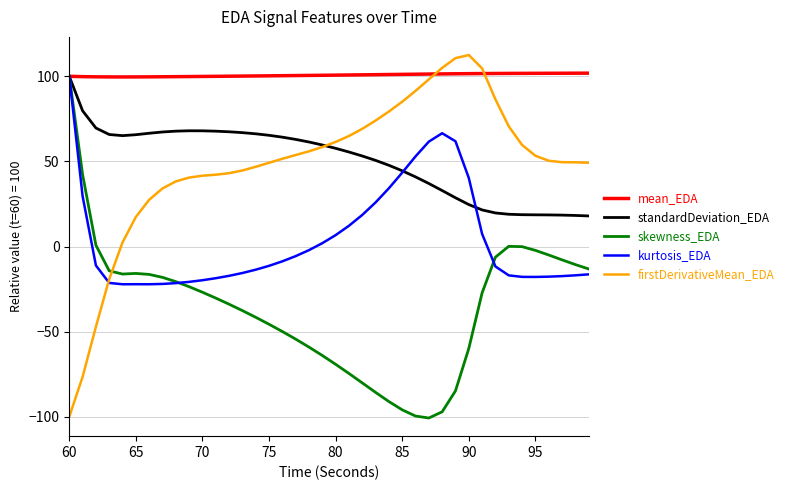

True or false: skewness_EDA and firstDerivativeMean_EDA cross at least once.

True